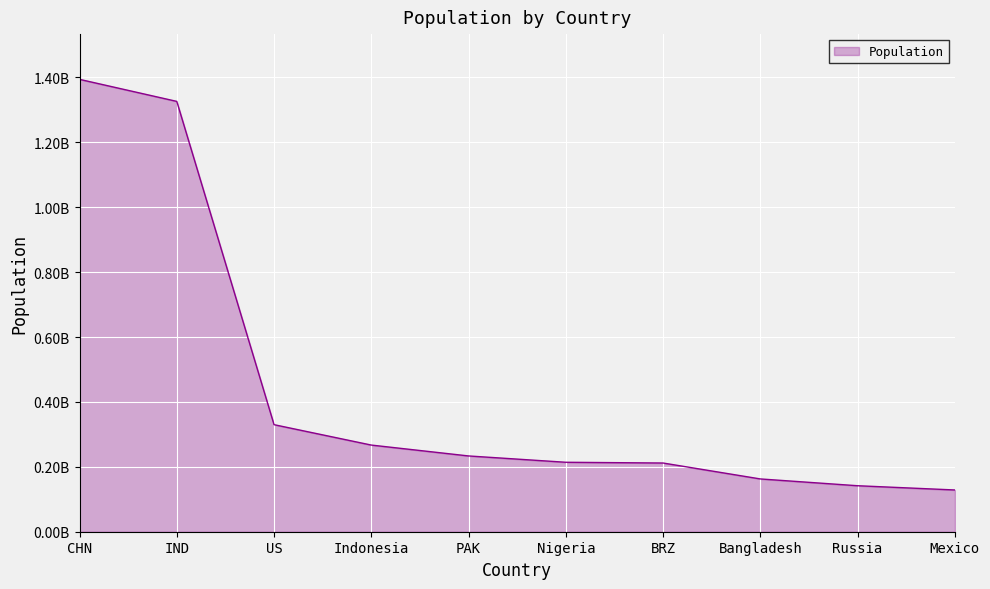

Reading left to right, transcribe all the data shown in this chart.

CHN=1394015977	IND=1326093247	US=329877505	Indonesia=267026366	PAK=233500636	Nigeria=214028302	BRZ=211715973	Bangladesh=162650853	Russia=141722205	Mexico=128649565